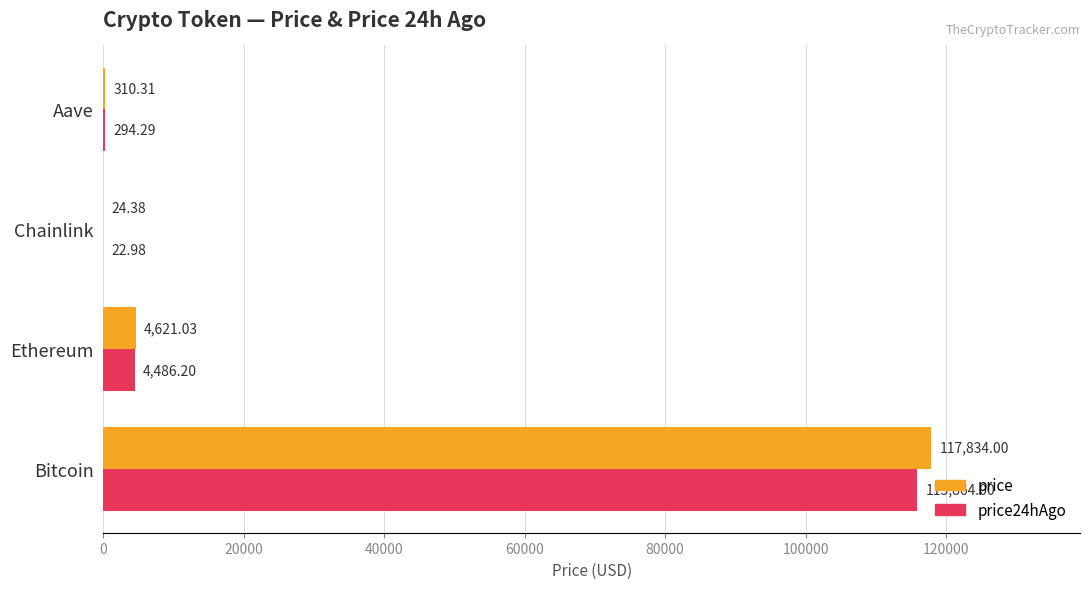

How many data points in price are above 4621?

2